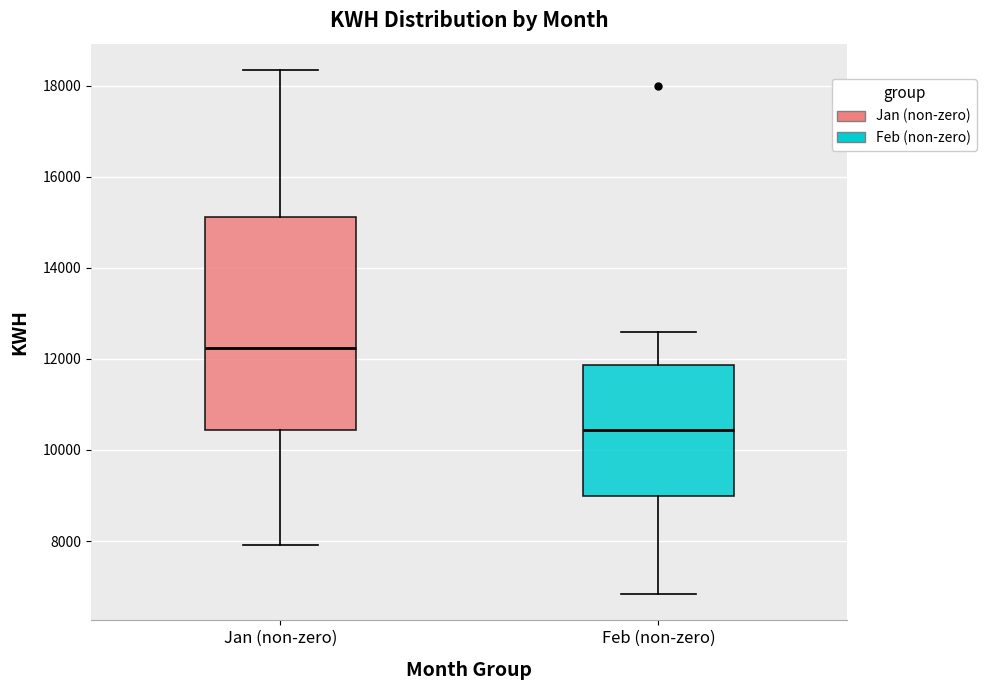

Where is the lower edge of the box for Feb (non-zero) on the y-axis? The values are not printed on the chart, so give them approximately, as read against the axis.

9000